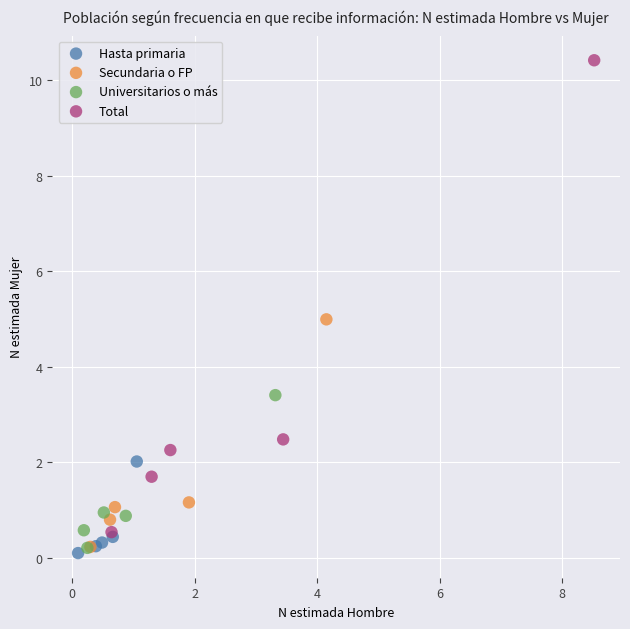

Which series contains the highest Y value?

Total